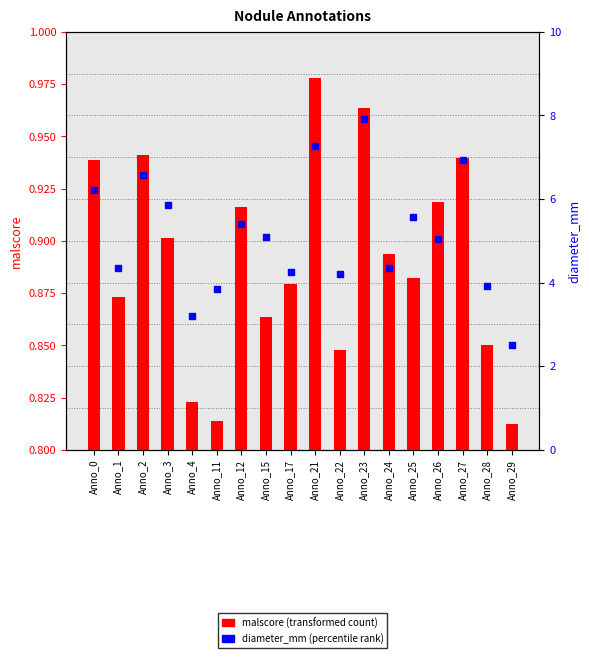

At which category is the sum across all series the highest?

Anno_23